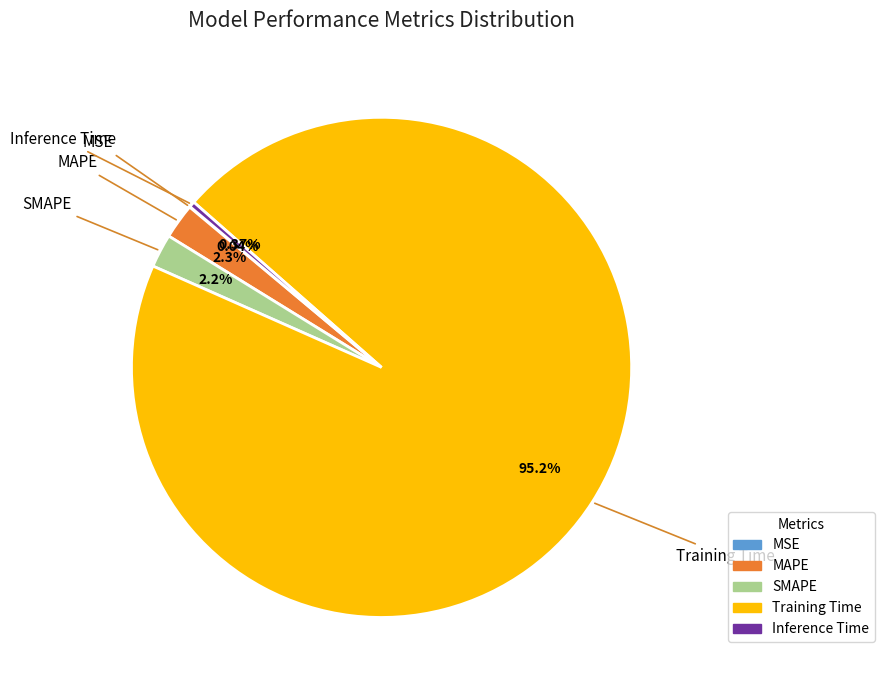

What is the largest slice in the pie chart?

Training Time